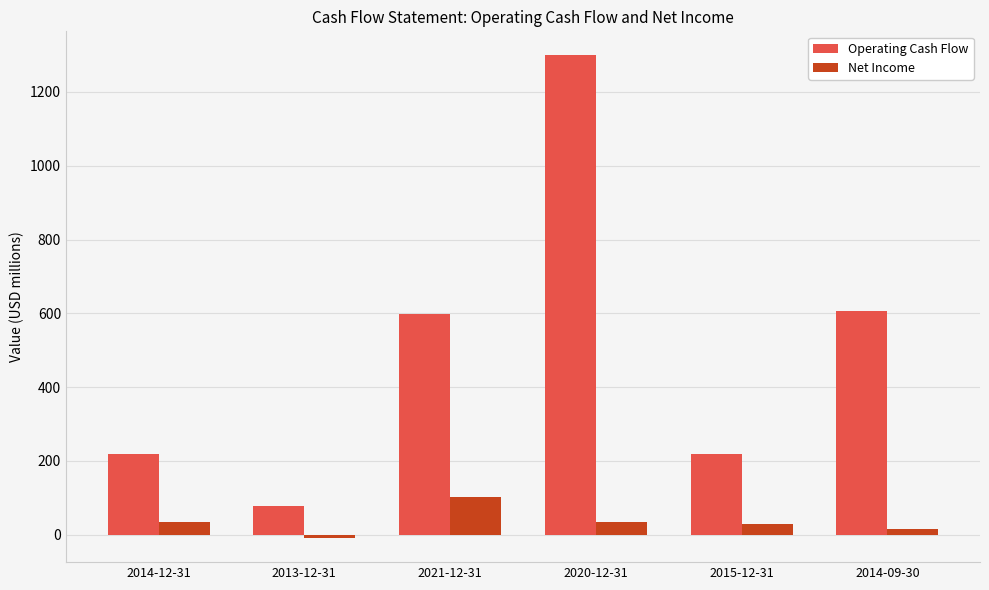

The Operating Cash Flow series shows 89.1 at 2014-12-31. True or false?

False